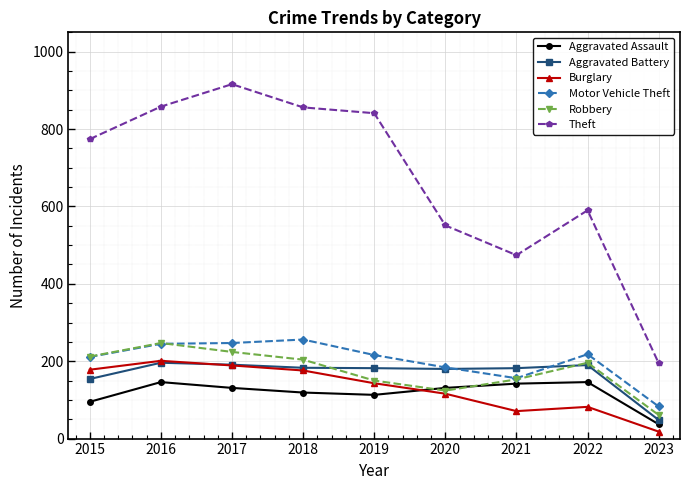

True or false: Aggravated Assault and Motor Vehicle Theft cross at least once.

False